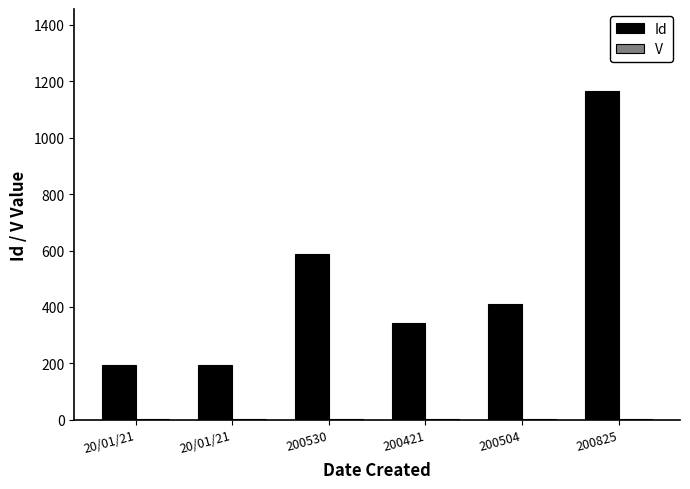

Between 200825 and 20/01/21, which is larger?

200825